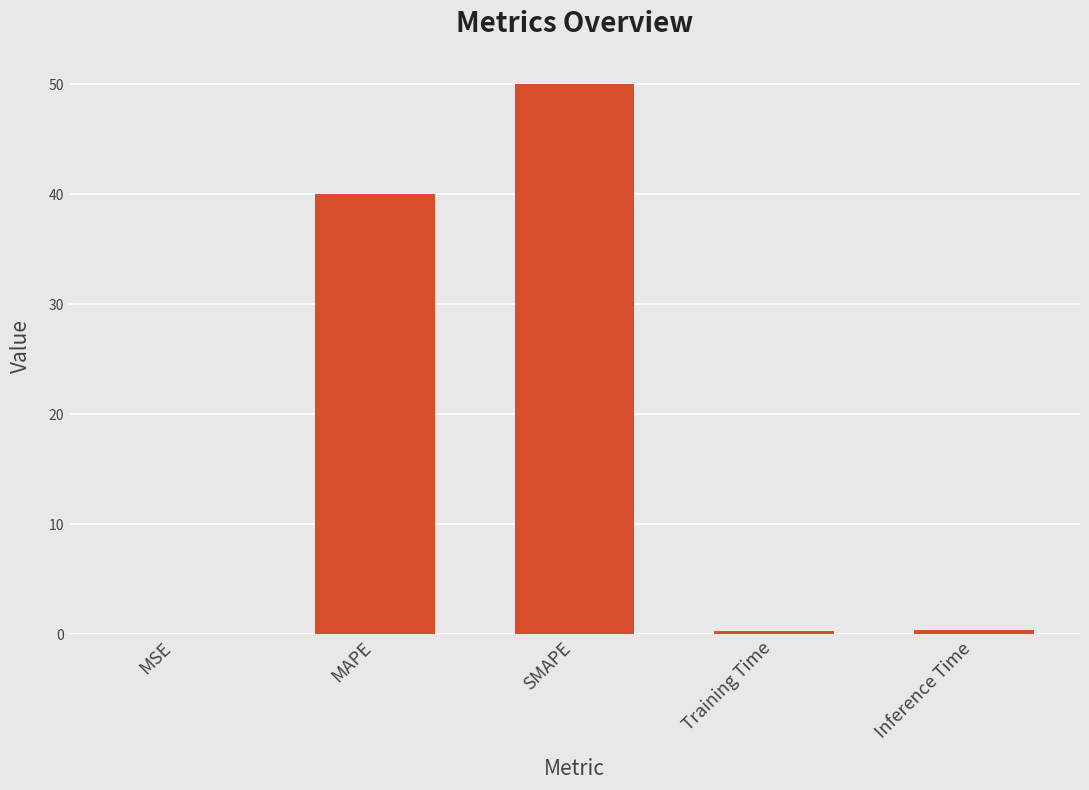

Count the number of categories in the chart.

5